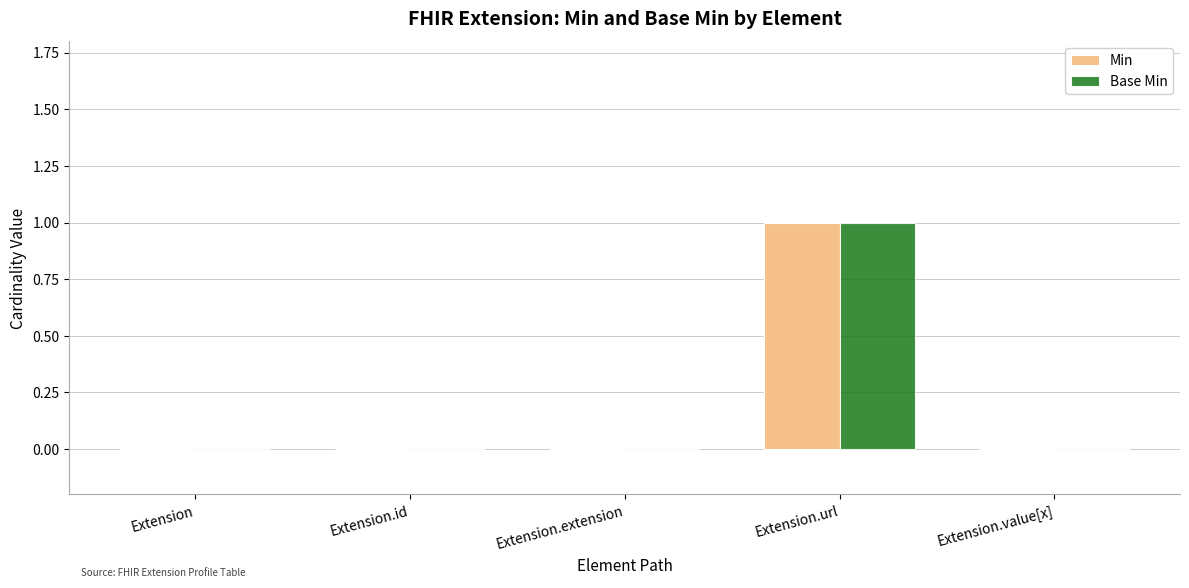

What is the sum of the Min values at Extension.url and Extension?

1